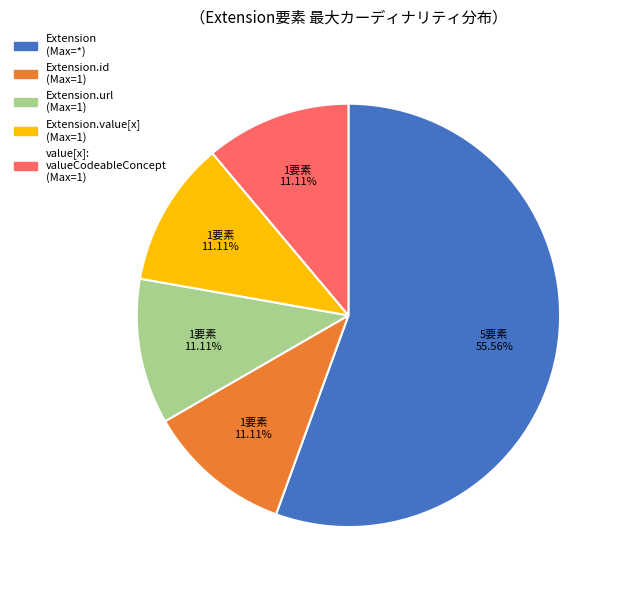

Count the number of slices in the pie.

5